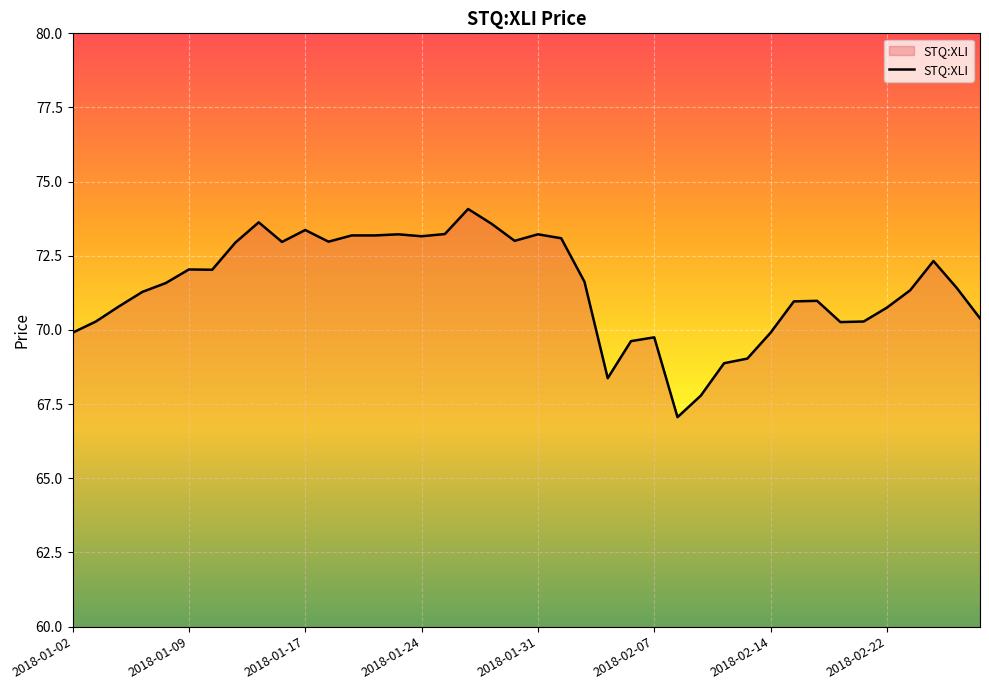

What is the minimum value shown in the chart?

67.1